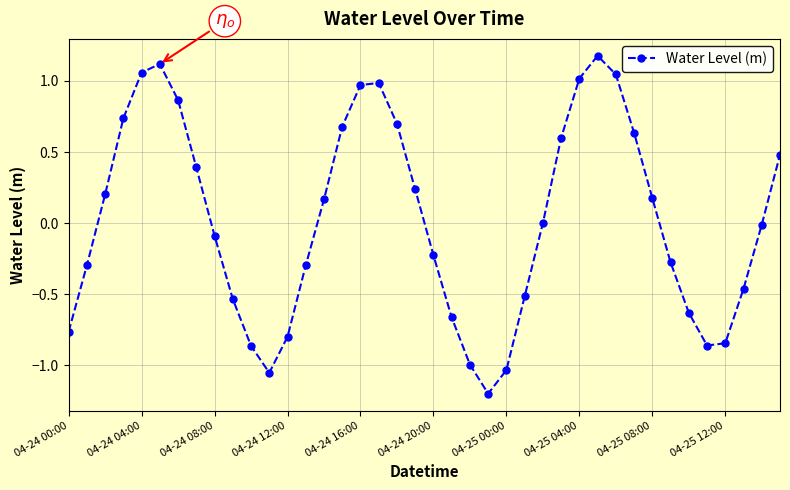

How many interior local peaks (higher than both neighbors) does the data have?

3